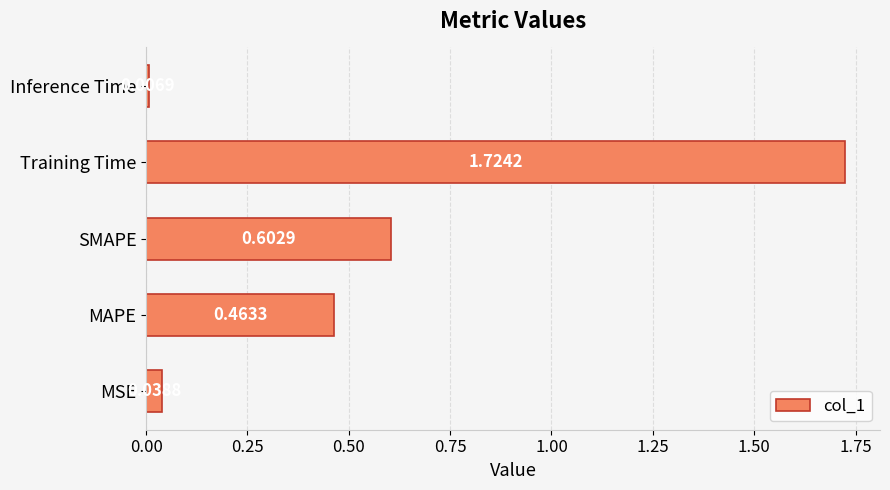

Which has a higher value, SMAPE or Training Time?

Training Time